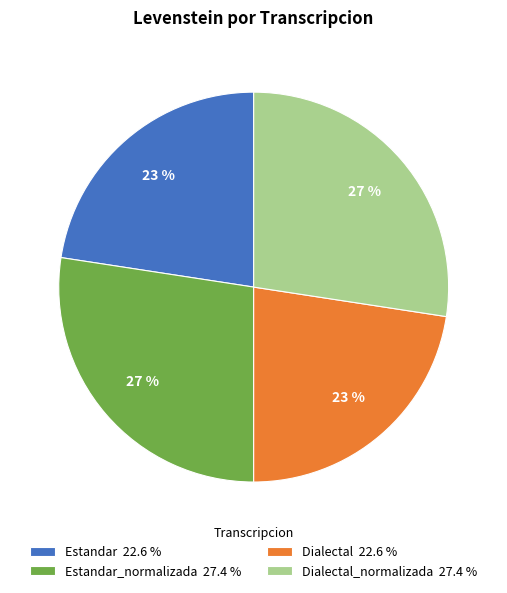

How many slices are in this pie chart?

4